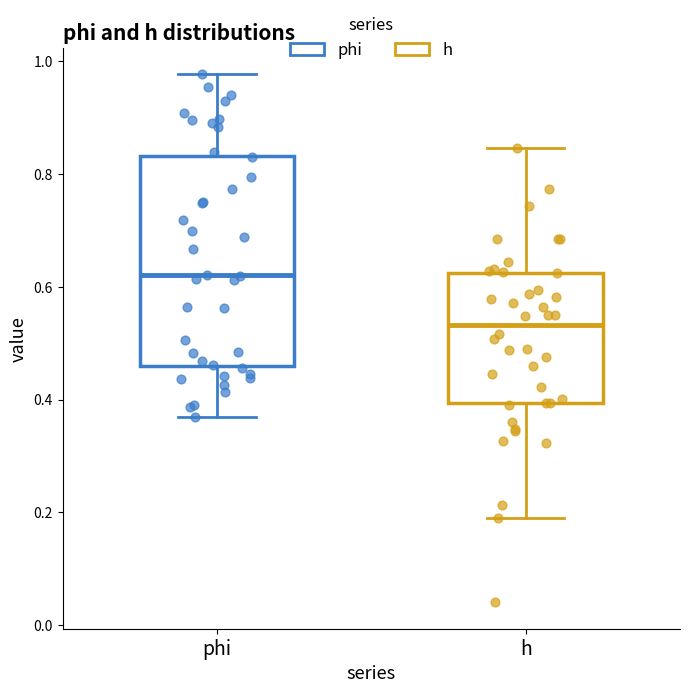

Reading left to right, transcribe this box plot: for each box, give where its median line is, the range the box spans, and where its two whiskers end, as read against the y-axis. The values are not printed on the chart, so give them approximately, as read against the axis.

phi: median 0.62, box 0.46 to 0.84, whiskers 0.36 to 0.98
h: median 0.54, box 0.40 to 0.62, whiskers 0.20 to 0.84